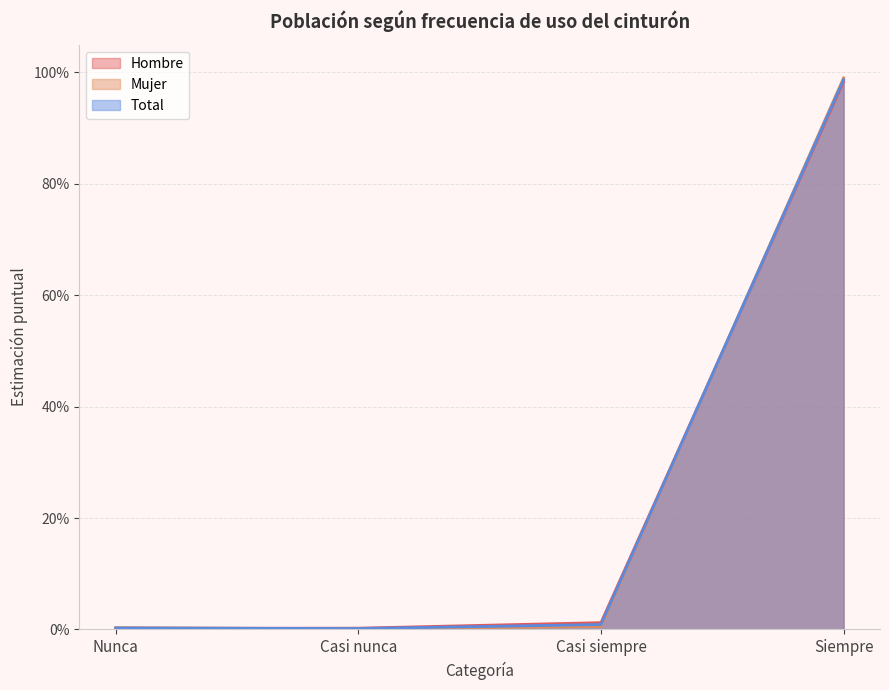

Rank the series at Casi nunca from highest to lowest value.

Hombre, Total, Mujer